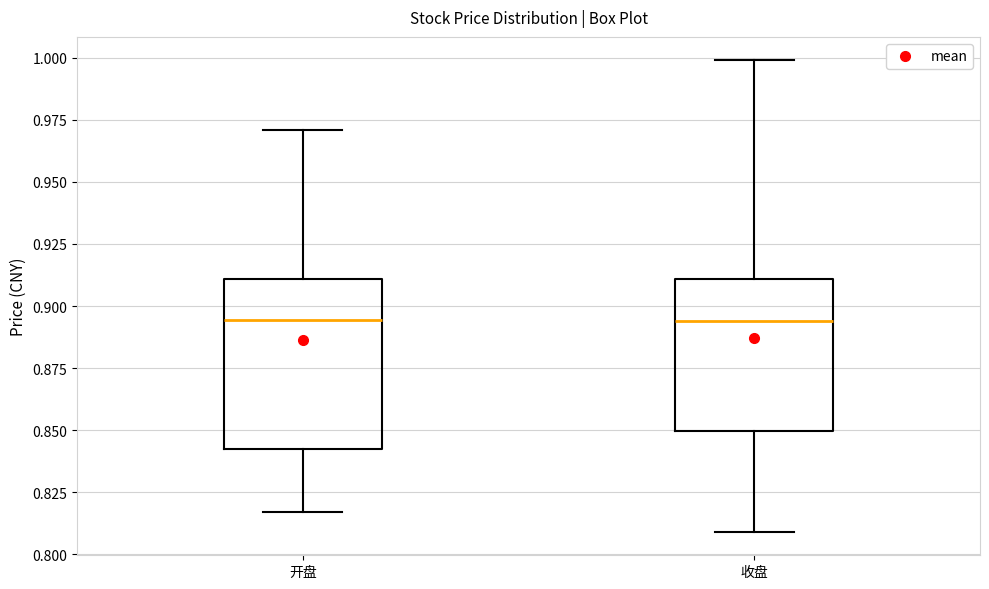

Reading left to right, transcribe this box plot: for each box, give where its median line is, the range the box spans, and where its two whiskers end, as read against the y-axis. The values are not printed on the chart, so give them approximately, as read against the axis.

开盘: median 0.895, box 0.840 to 0.910, whiskers 0.815 to 0.970
收盘: median 0.895, box 0.850 to 0.910, whiskers 0.810 to 1.000